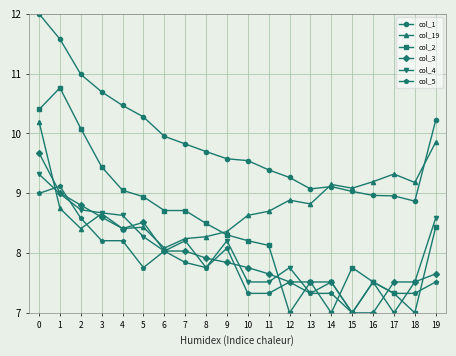

Rank the series by their maximum value, from highest to lowest.

col_1, col_2, col_19, col_3, col_4, col_5